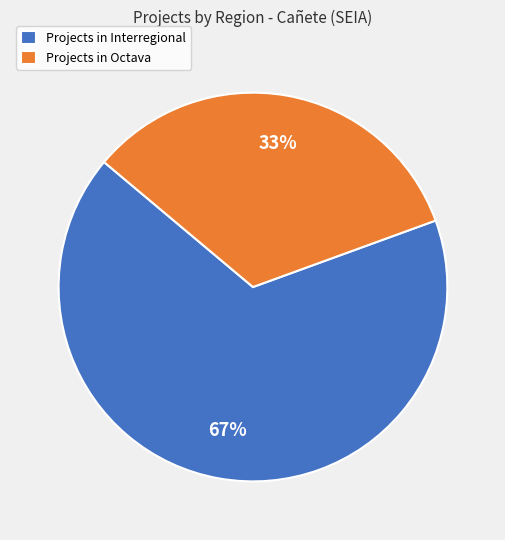

What is the largest slice in the pie chart?

Projects in Interregional